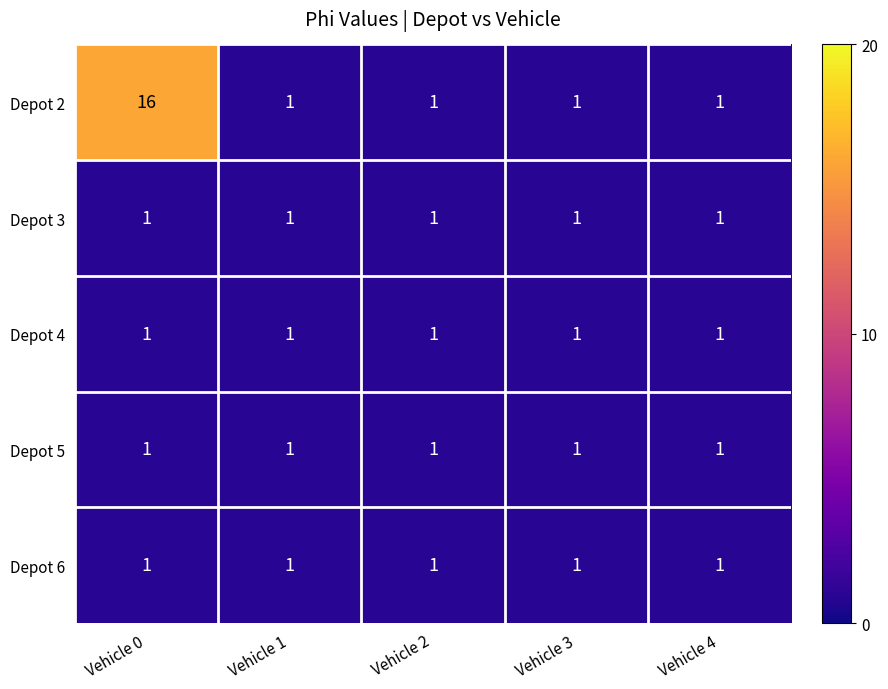

What is the average value of the Depot 2 series?

4